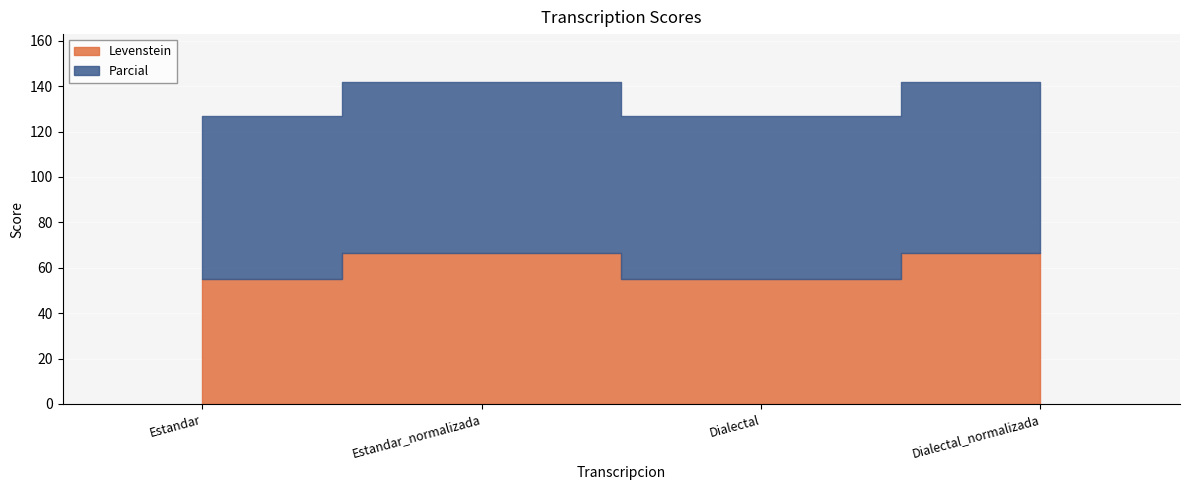

At how many categories does at least one series exceed 59?

4